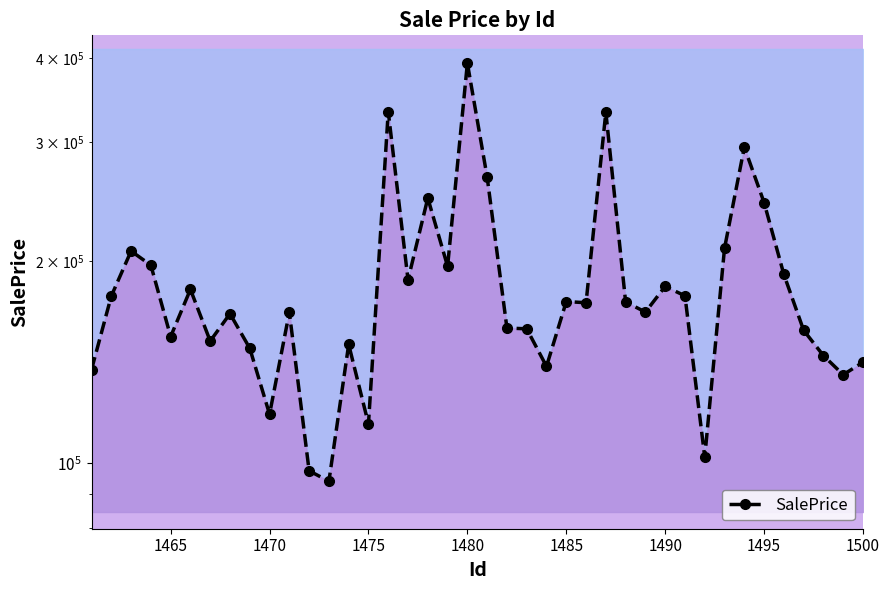

Reading left to right, extract all data points from this chart.

137800.5	177236.1	206758.3	196963.0	154280.1	181321.0	151940.2	166842.3	148230.2	118277.7	167703.2	97457.0	94034.5	150182.0	114405.7	333256.8	187385.9	247839.6	196216.1	393289.7	266296.5	158858.4	158443.4	139321.7	173935.4	173228.0	332552.8	173712.5	167780.0	183184.1	177381.8	102150.7	208766.3	295030.2	244090.2	190816.8	157614.9	144547.8	135396.7	141321.3